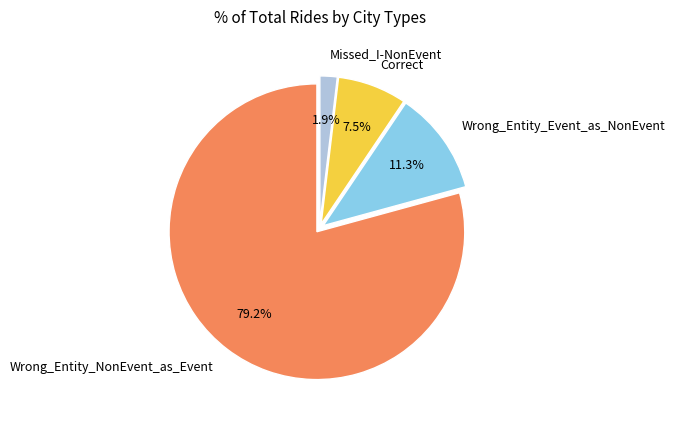

True or false: Wrong_Entity_NonEvent_as_Event accounts for 93% of the total.

False